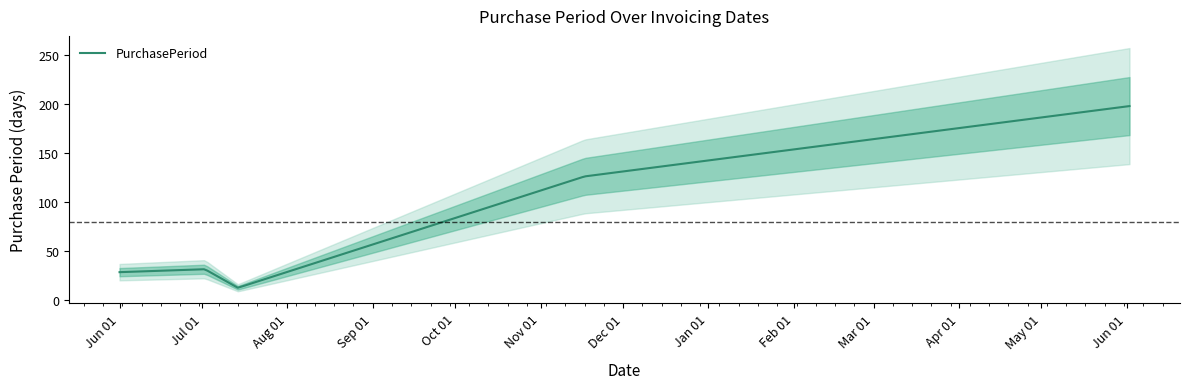

How many points are lower than both their immediate neighbors (excluding endpoints)?

1